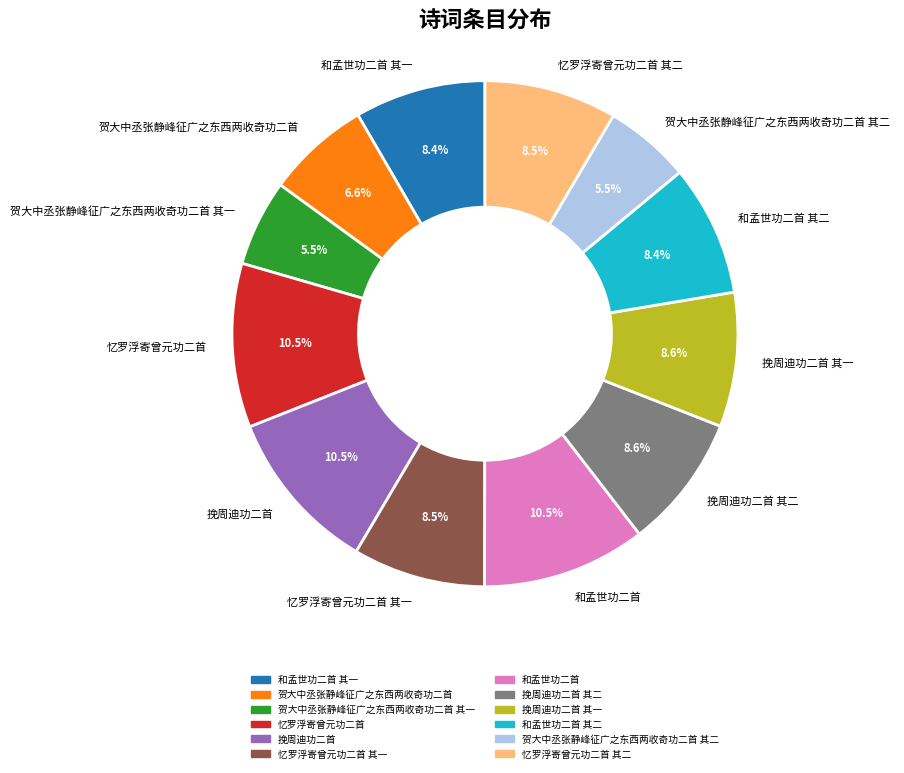

To the nearest percent, what is the average slice percentage?

8%